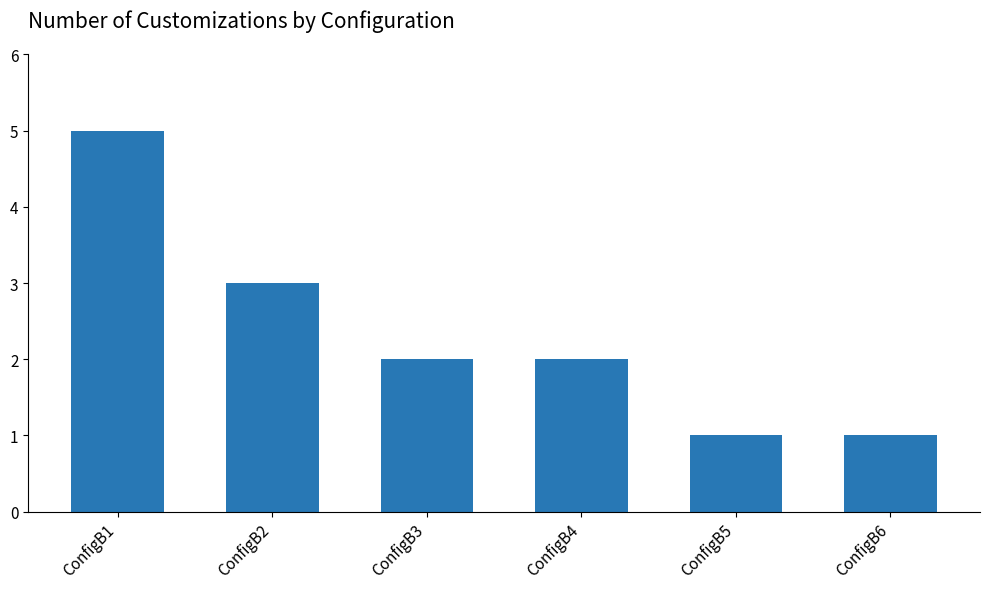

What is the difference between the maximum and second lowest values?

4